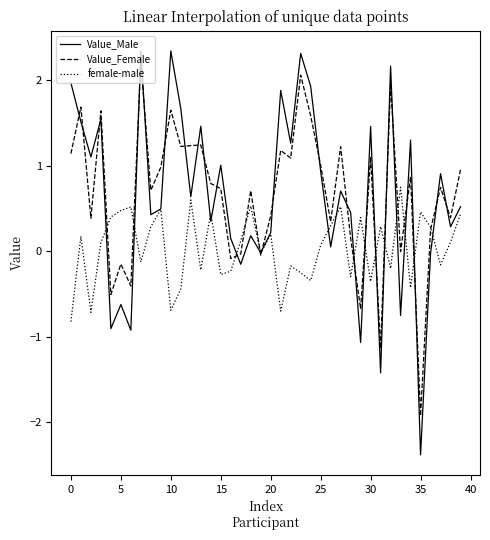

What is the minimum value for Value_Female?

-1.9